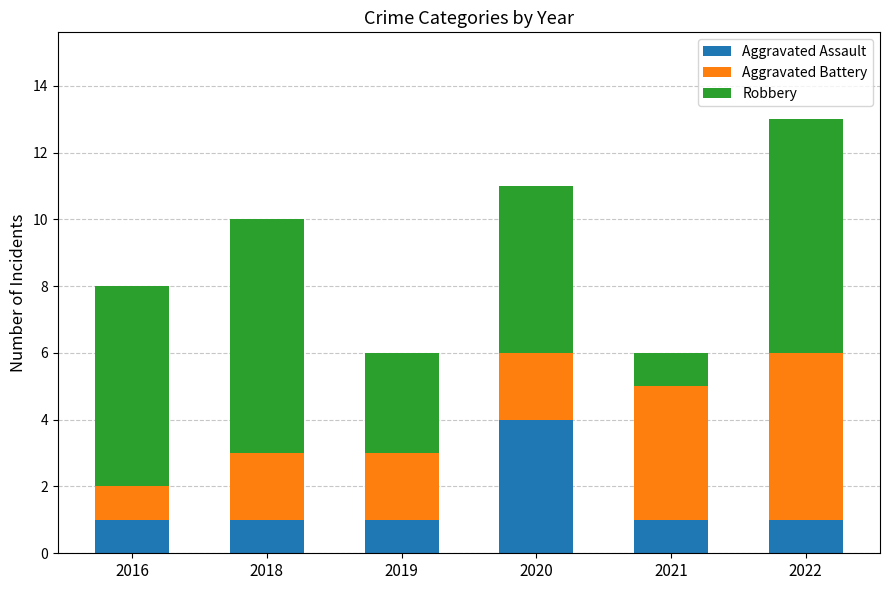

Is it true that Aggravated Assault equals 2 at 2020?

False